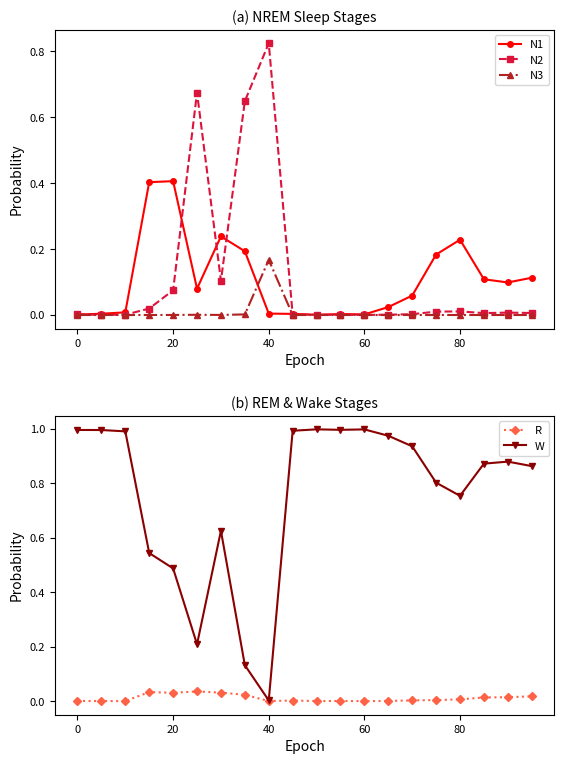

Which series has the largest total across all categories?

W